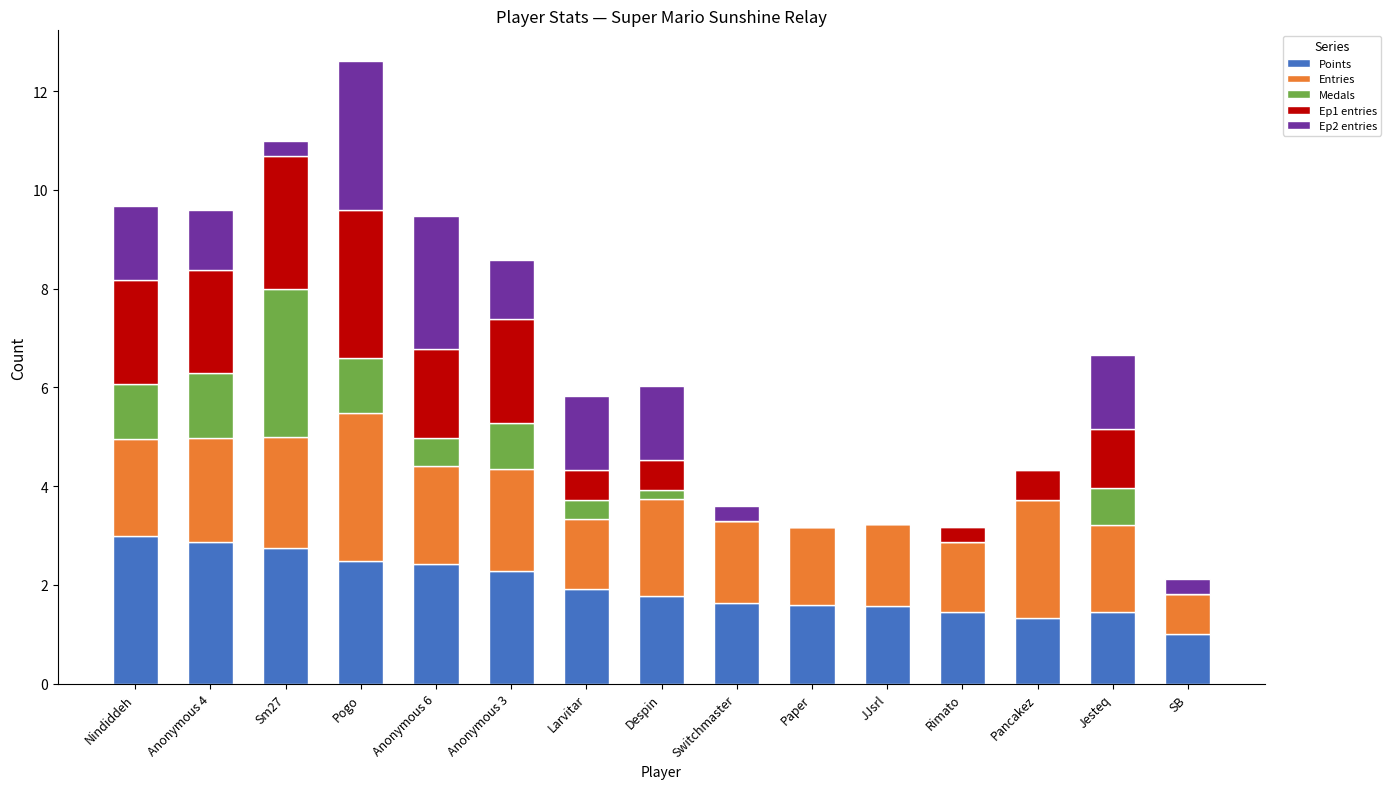

True or false: Points has a value of 1.5 at Sm27.

False